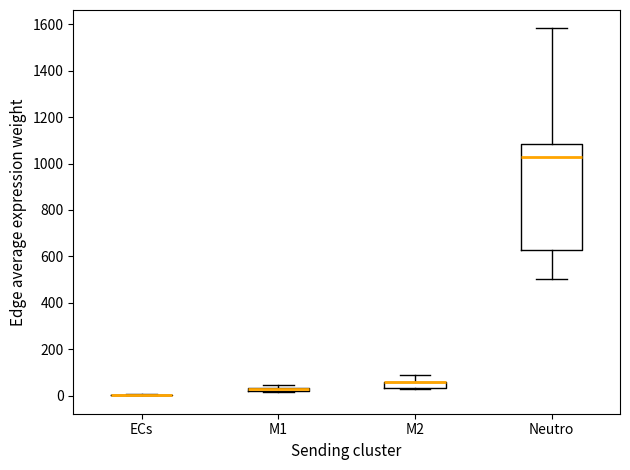

Which box is the tallest, from its lower edge to its upper edge?

Neutro